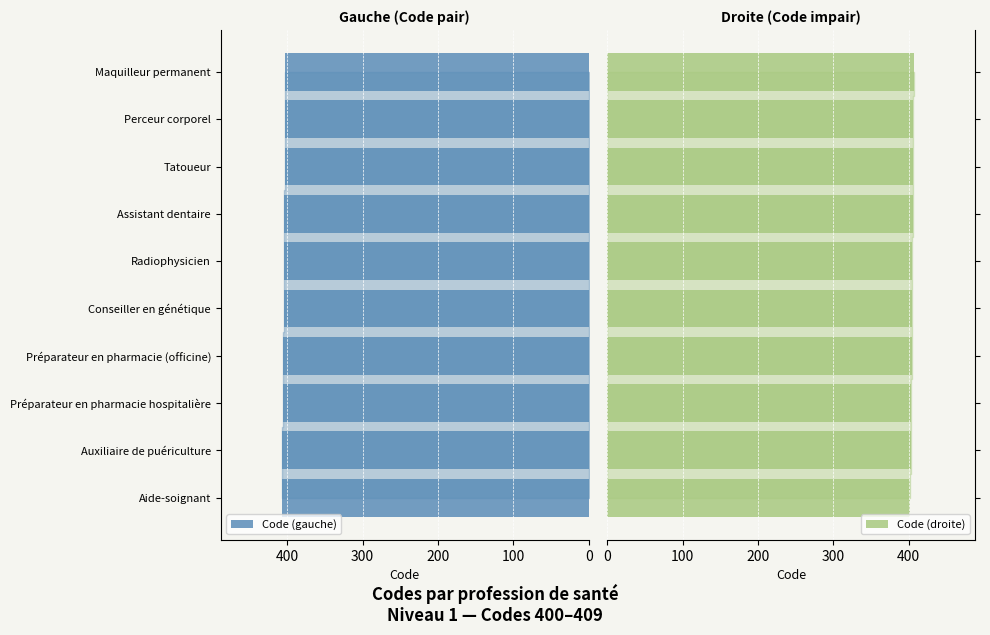

The Code (droite) series shows 405.2 at Assistant dentaire. True or false?

True